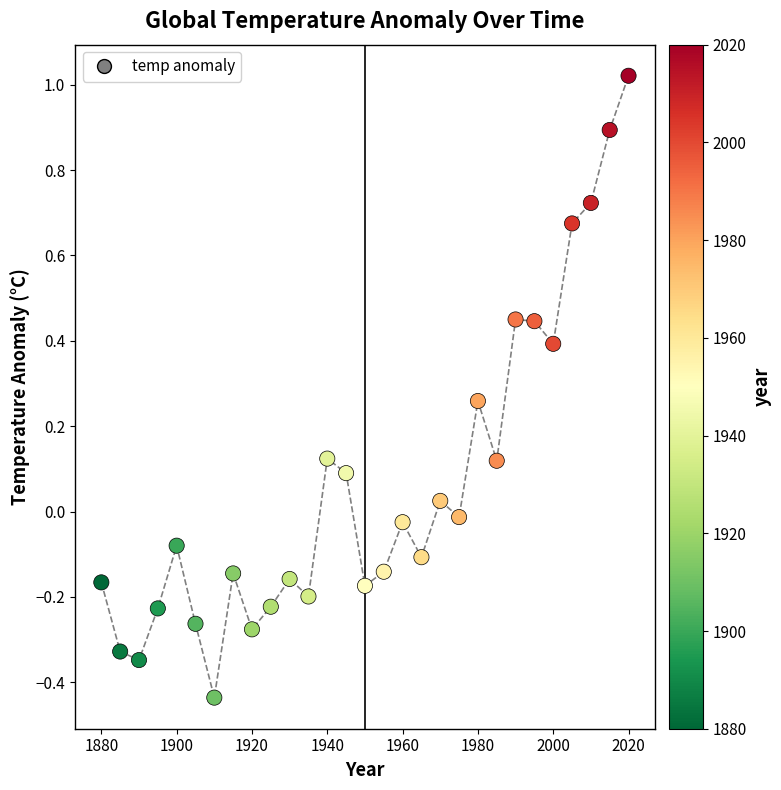

What is the range of Y values (max minus min)?

1.5